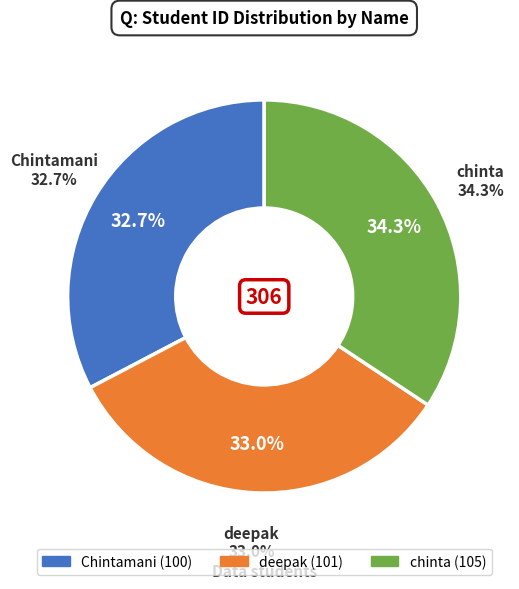

Is it true that chinta is 28% of the pie?

False